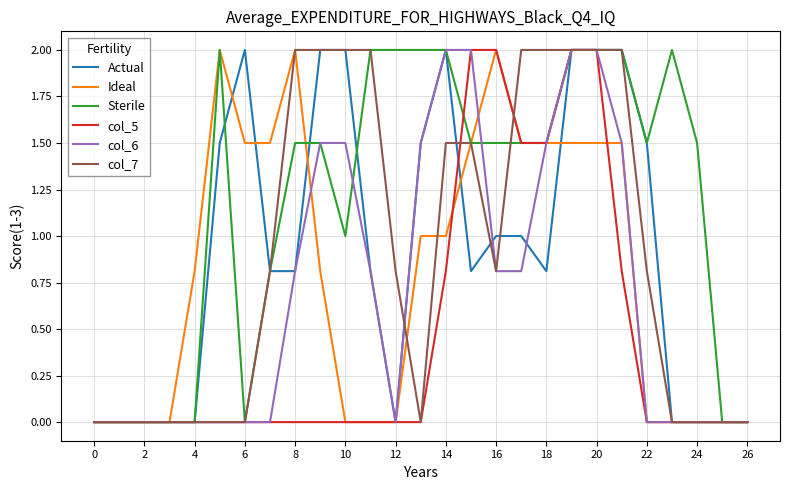

What are all the series names shown in the legend?

Actual, Ideal, Sterile, col_5, col_6, col_7